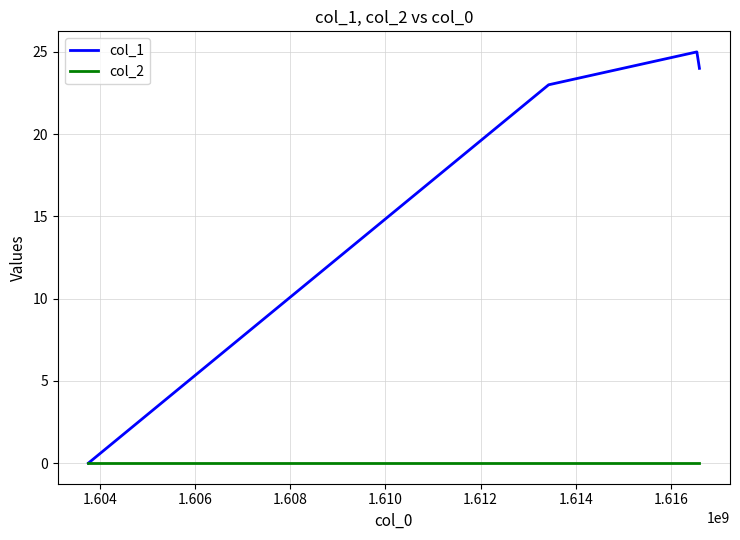

What is the greatest value displayed?

25